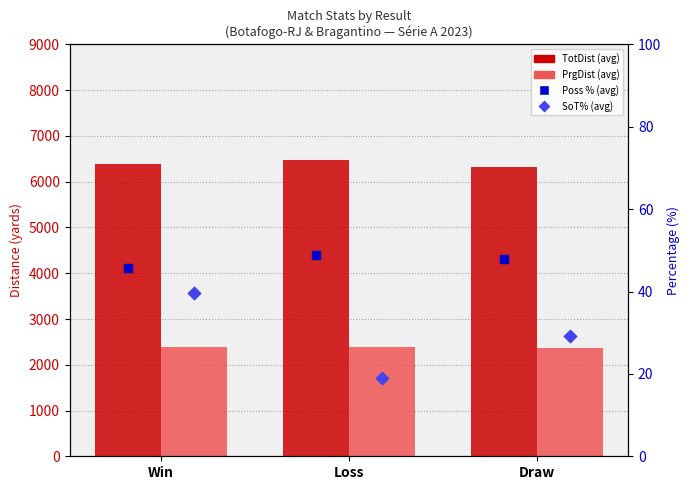

Which series contains the lowest Y value?

SoT%